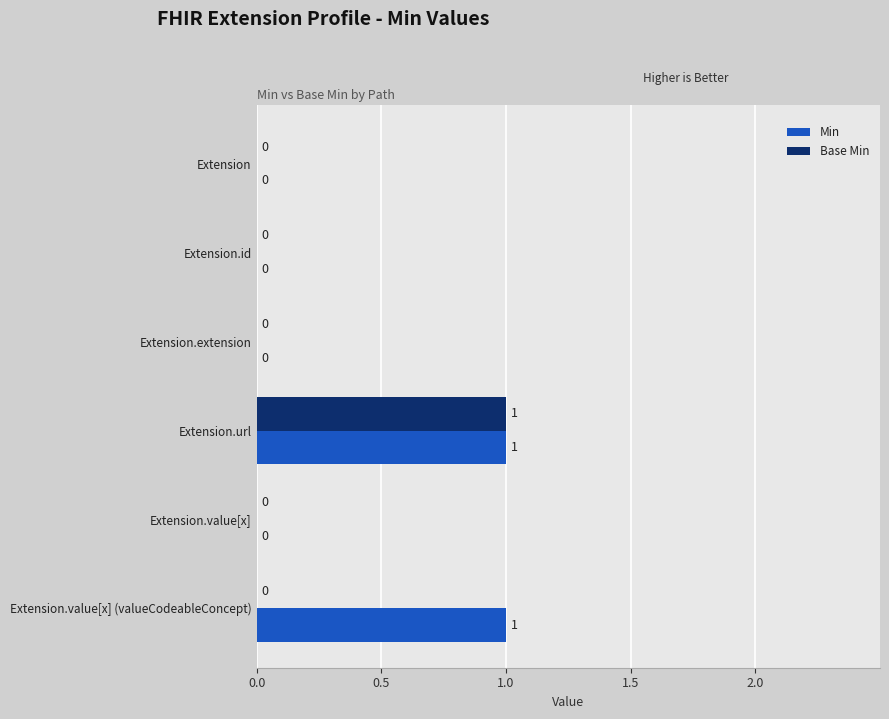

At which category is the sum across all series the highest?

Extension.url